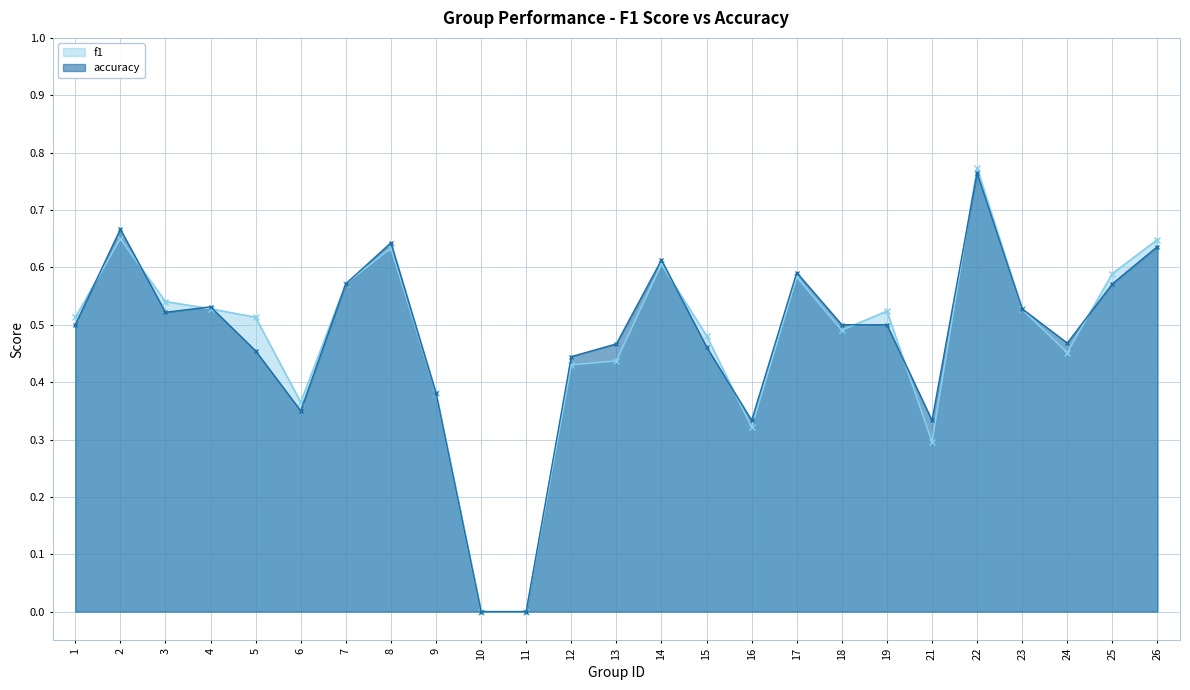

Which series changed the most between 1 and 21?

f1